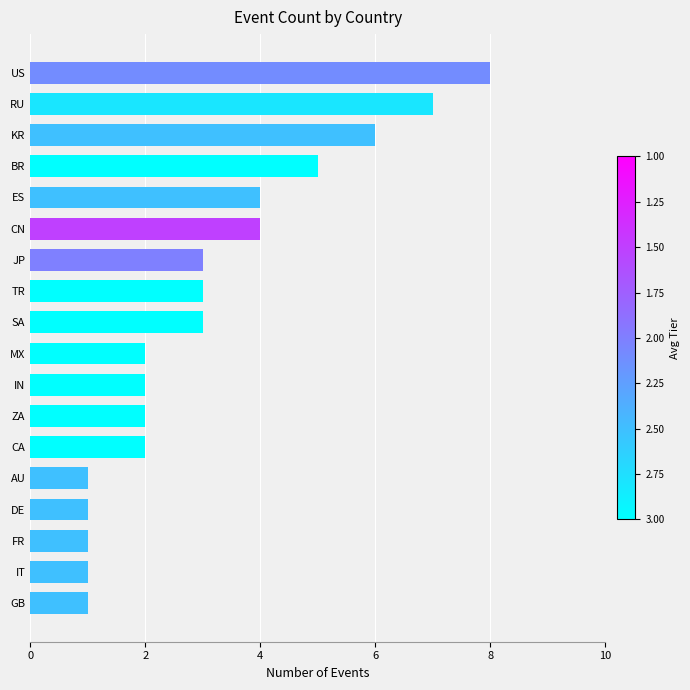

Between IN and CN, which is larger?

CN